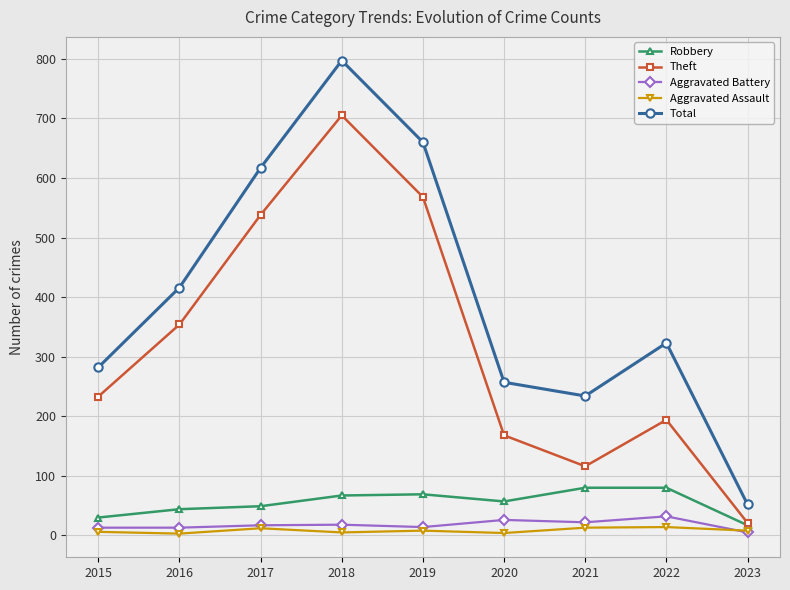

Is this an area chart (filled region under the line)?

No